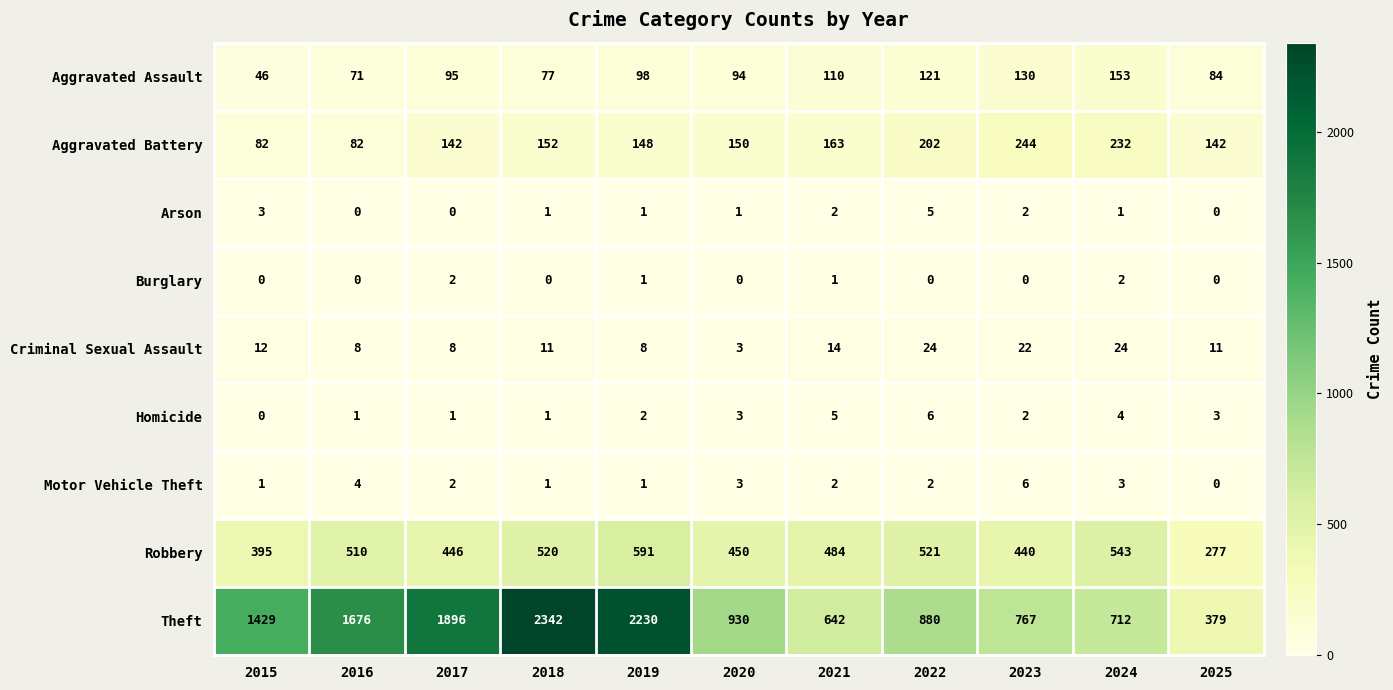

Which series has the largest range (max minus min)?

Theft